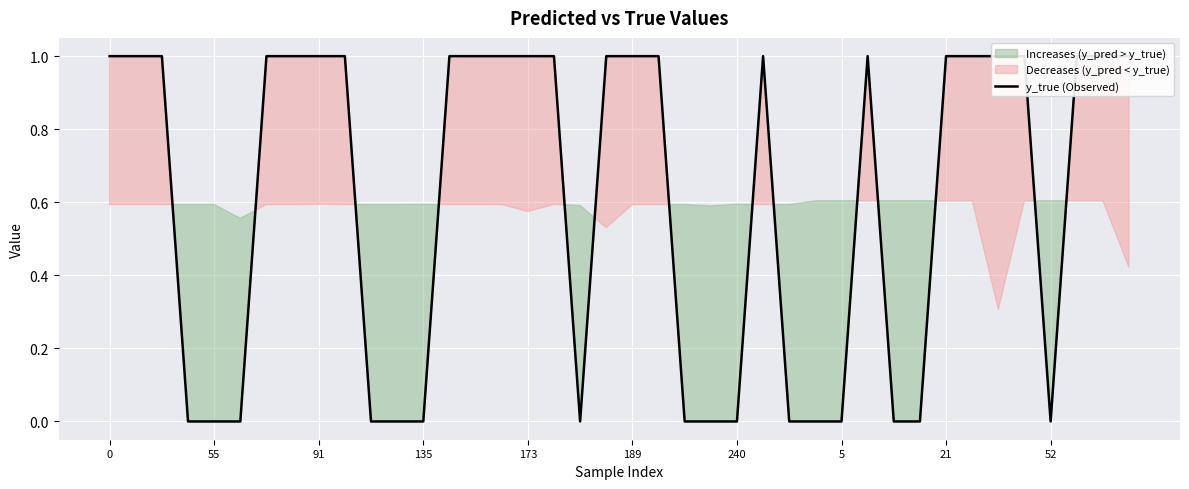

Is it true that the value at 135 is 0?

False